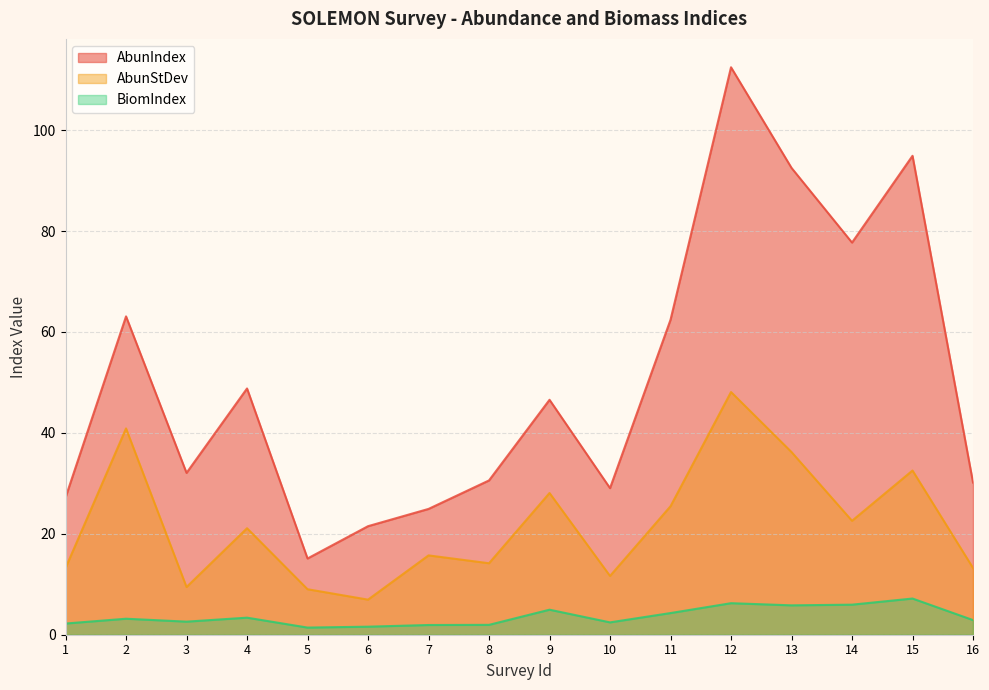

At which category does AbunStDev reach its first local valley?

3